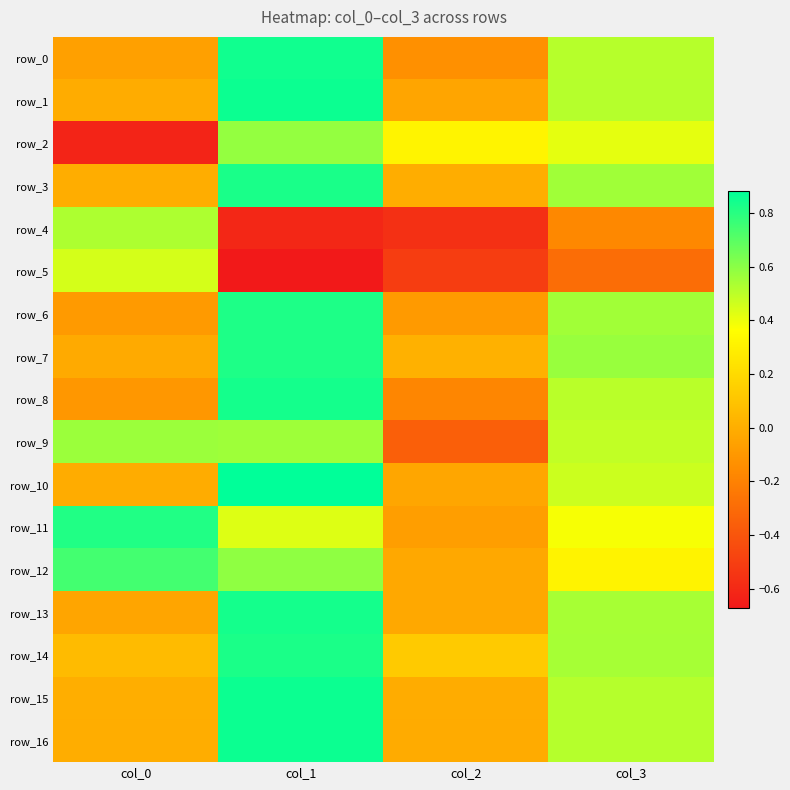

At col_2, list the series in order from smallest to largest.

row_4, row_5, row_9, row_8, row_0, row_6, row_11, row_1, row_10, row_13, row_12, row_16, row_15, row_3, row_7, row_14, row_2